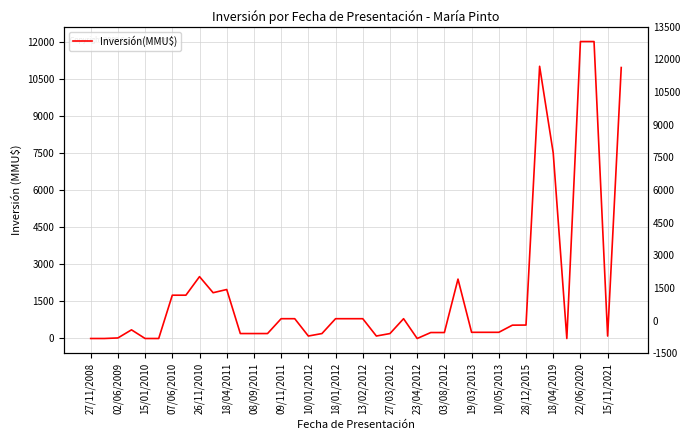

True or false: the data has more than 1 interior local peaks.

True